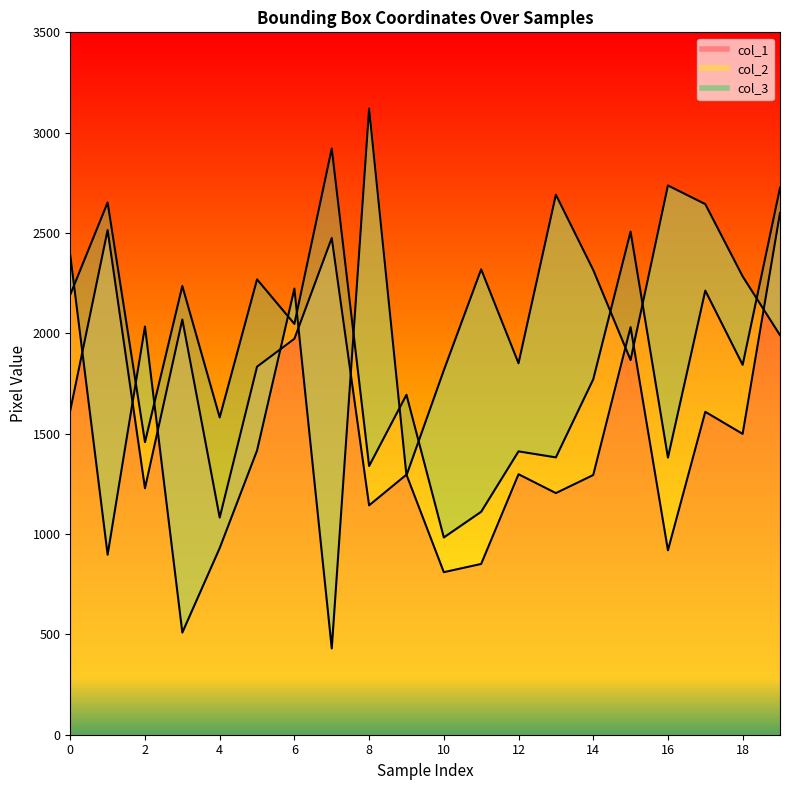

What are all the series names shown in the legend?

col_1, col_2, col_3